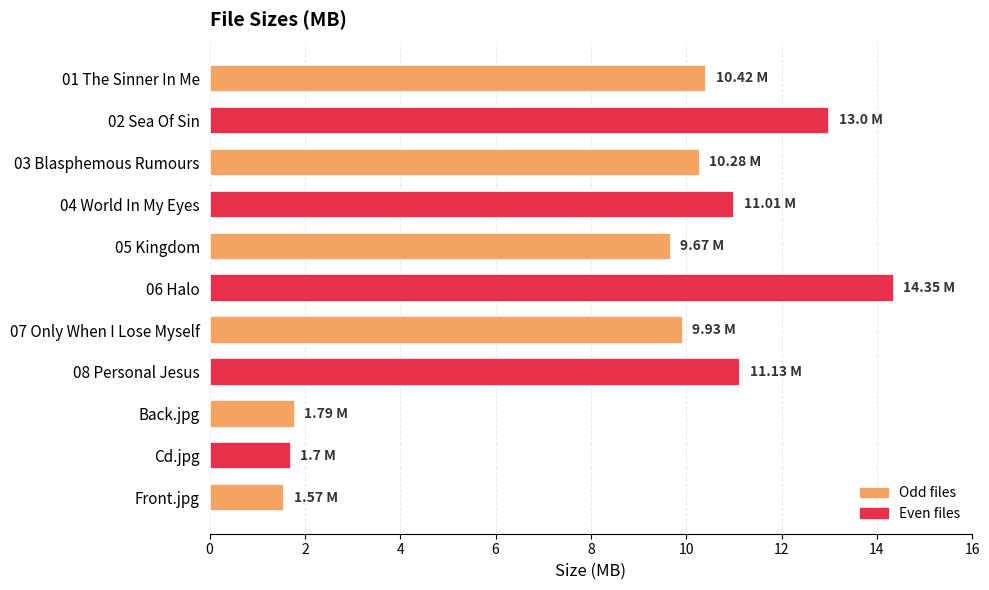

Between 04 World In My Eyes and 01 The Sinner In Me, which is larger?

04 World In My Eyes